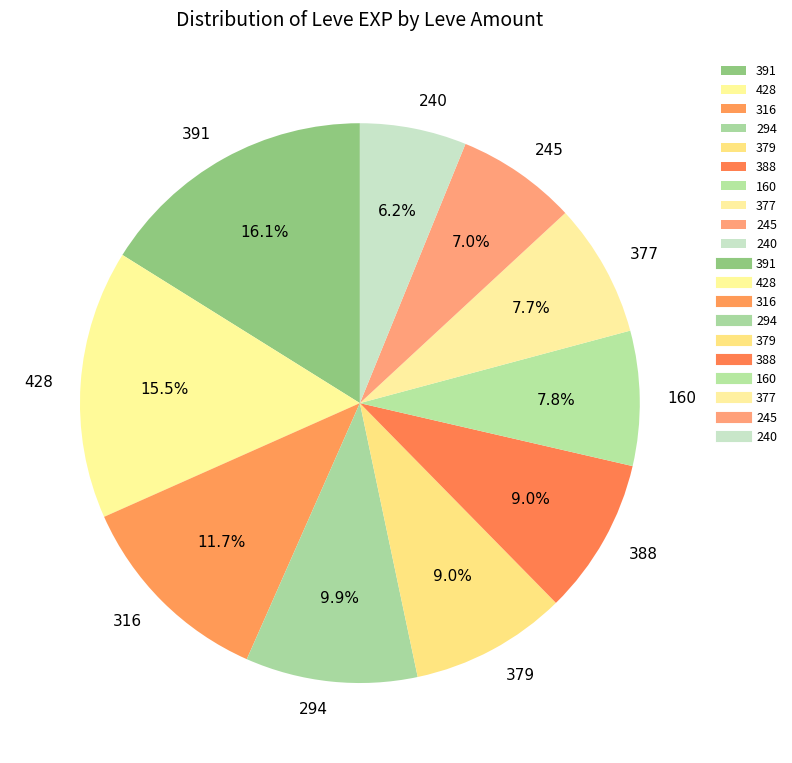

What percentage do 245 and 428 together represent?

22.5%